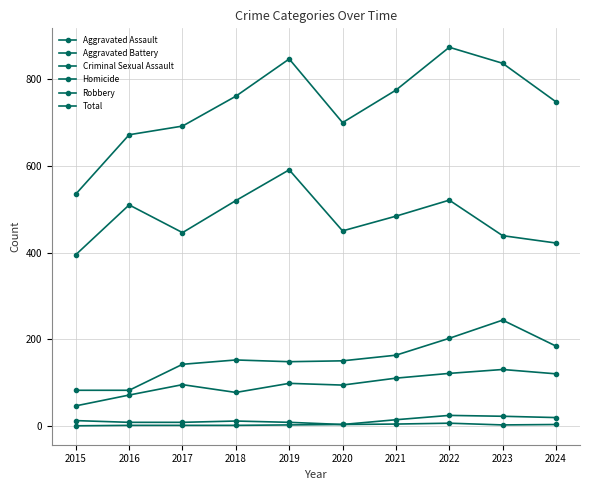

True or false: Robbery and Homicide intersect in this chart.

False